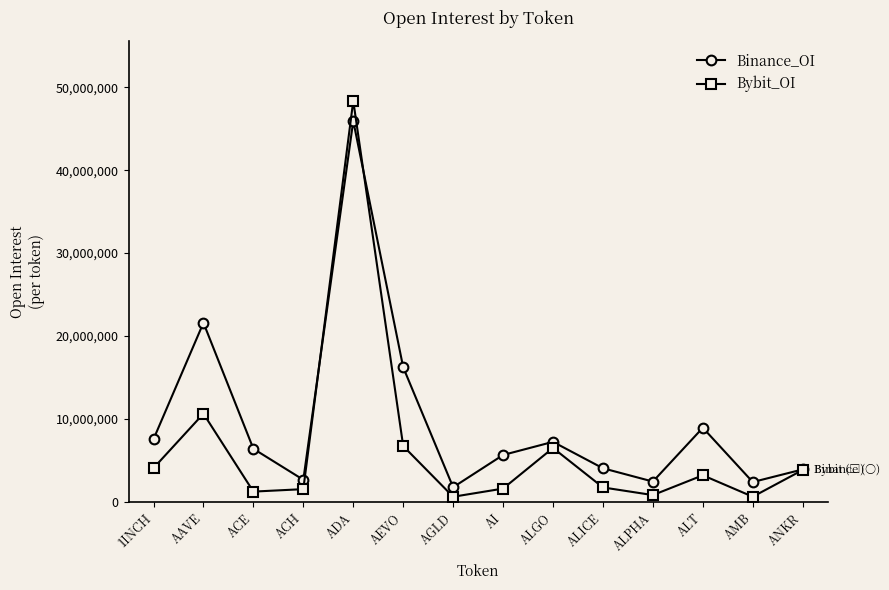

True or false: Bybit_OI has more than 2 interior local peaks.

True